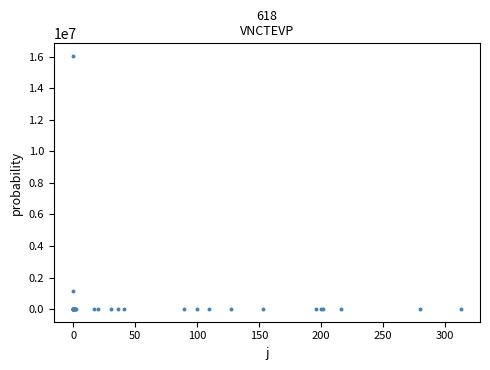

What Y value in the scatter plot is closest to 8017287?

1150612.9